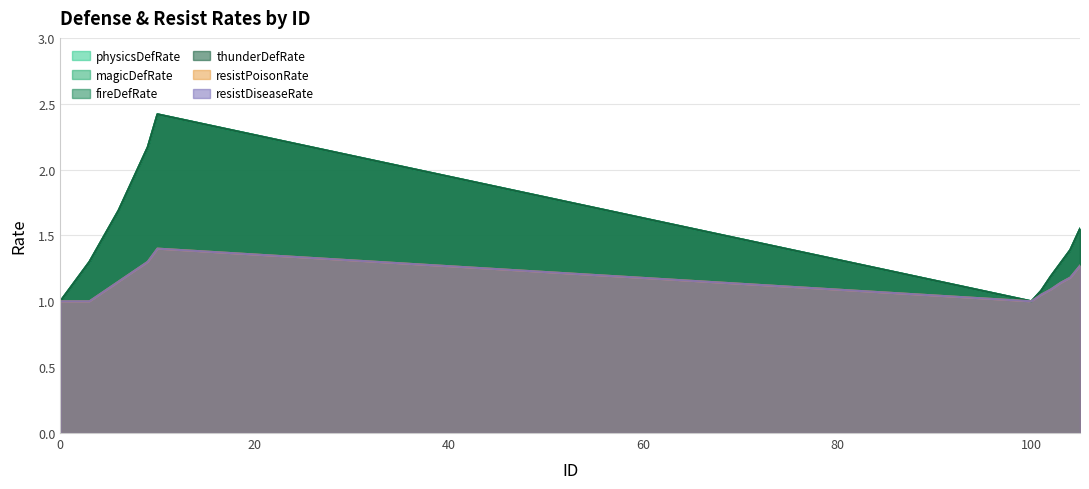

What are all the series names shown in the legend?

physicsDefRate, magicDefRate, fireDefRate, thunderDefRate, resistPoisonRate, resistDiseaseRate